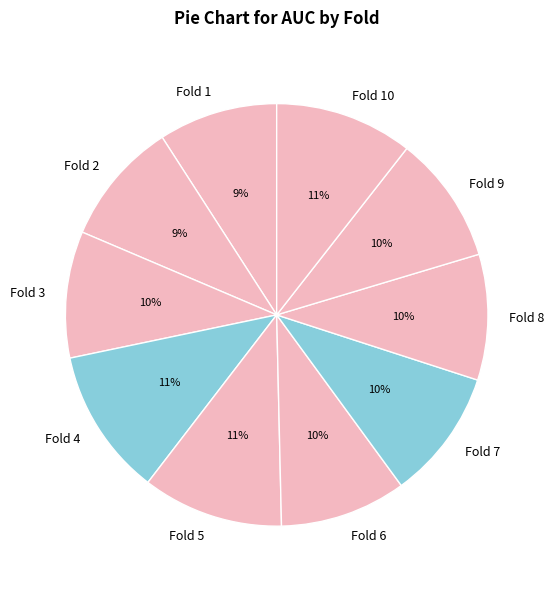

The Fold 9 slice represents 24% of the pie. True or false?

False